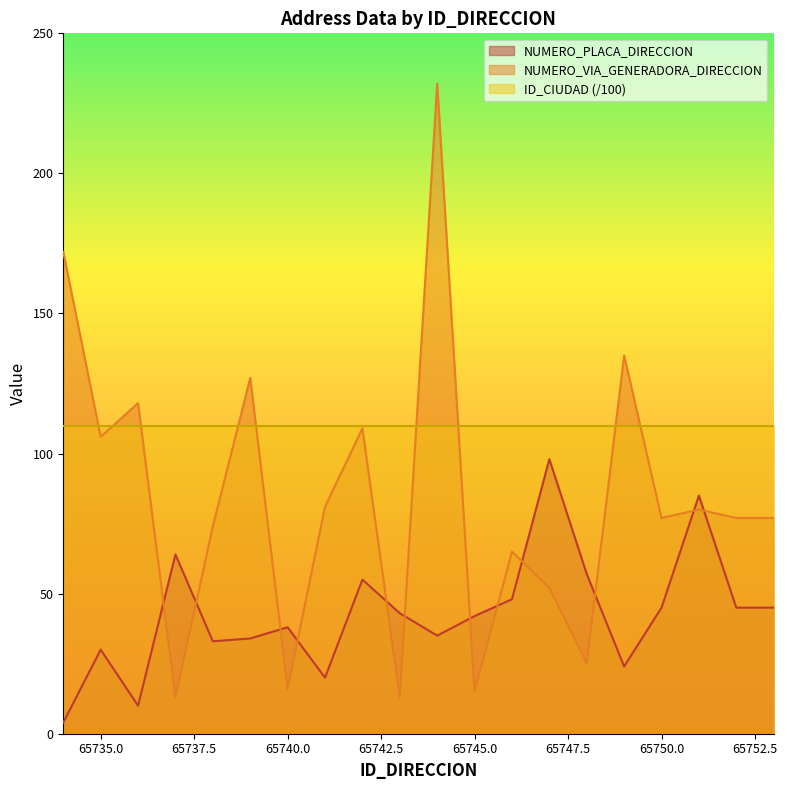

What is the value of the NUMERO_VIA_GENERADORA_DIRECCION point at the 15th from the left?

25